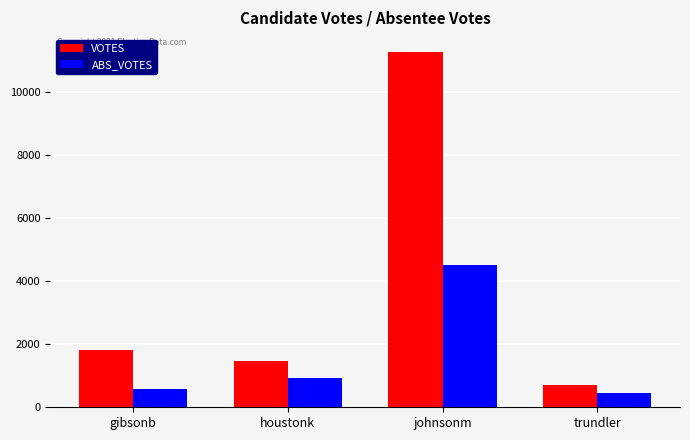

Where is ABS_VOTES nearest to the value 2480?

houstonk